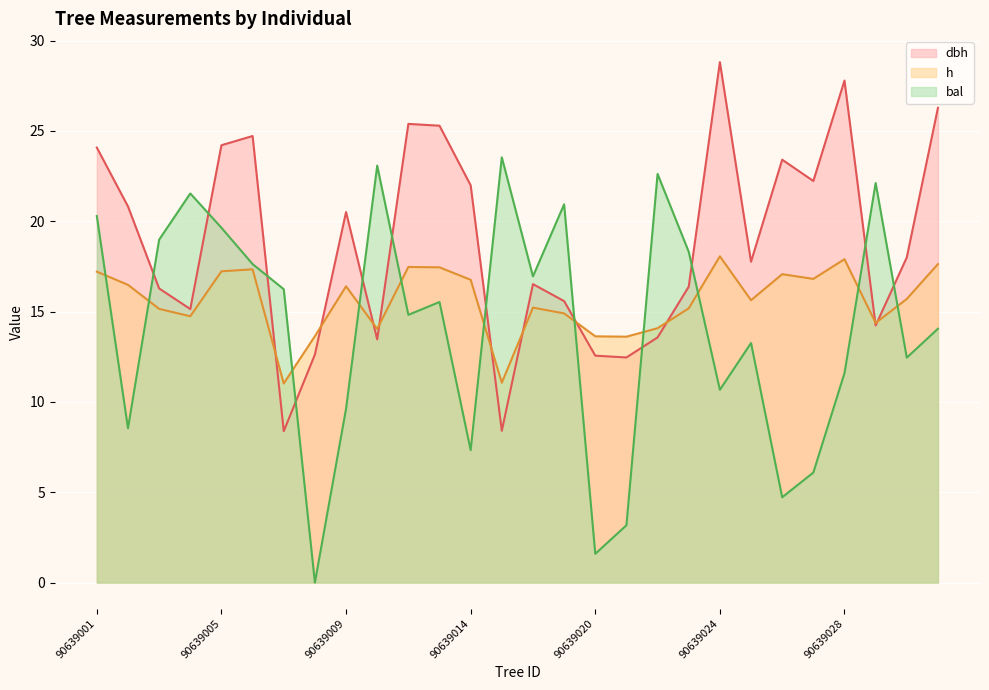

How many lines are shown in the chart?

3